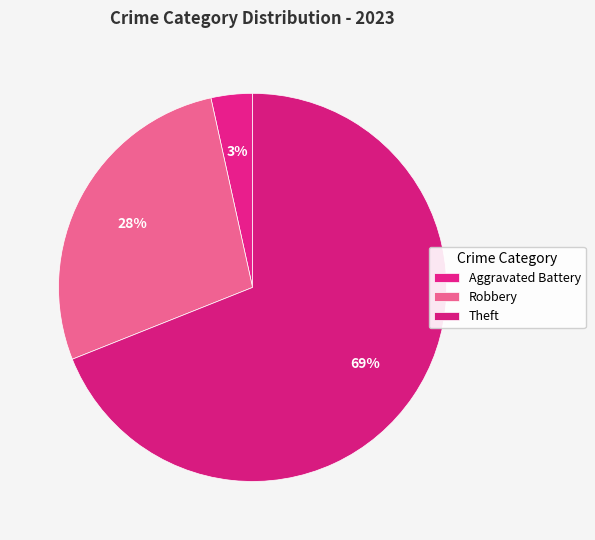

Is Theft the majority of the pie?

Yes